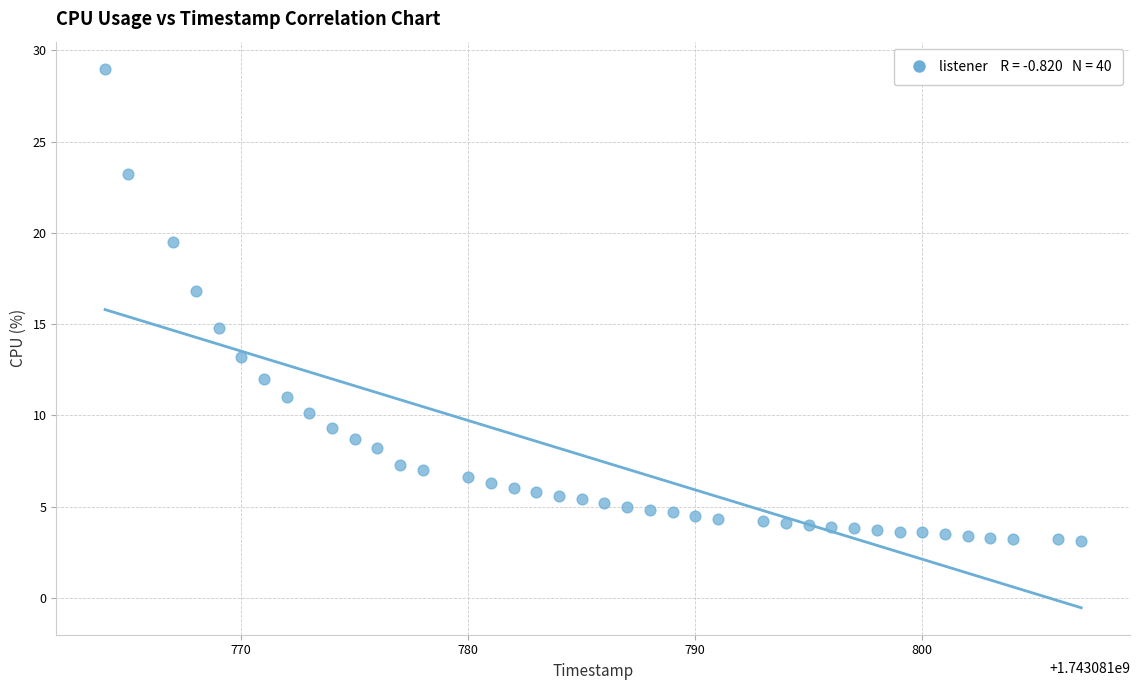

What Y value in the scatter plot is closest to 16?

16.8